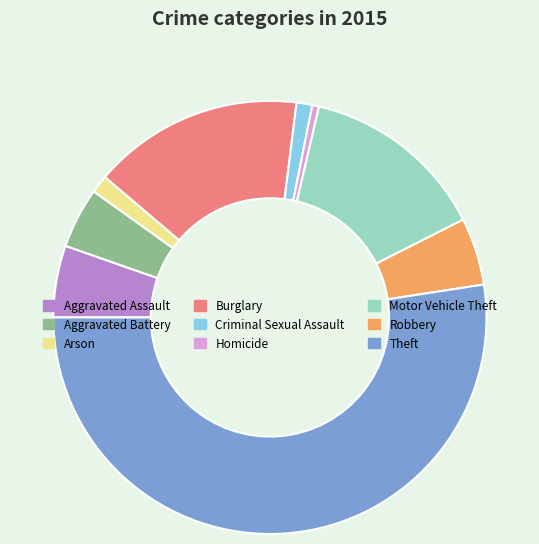

How many slices are in this pie chart?

9